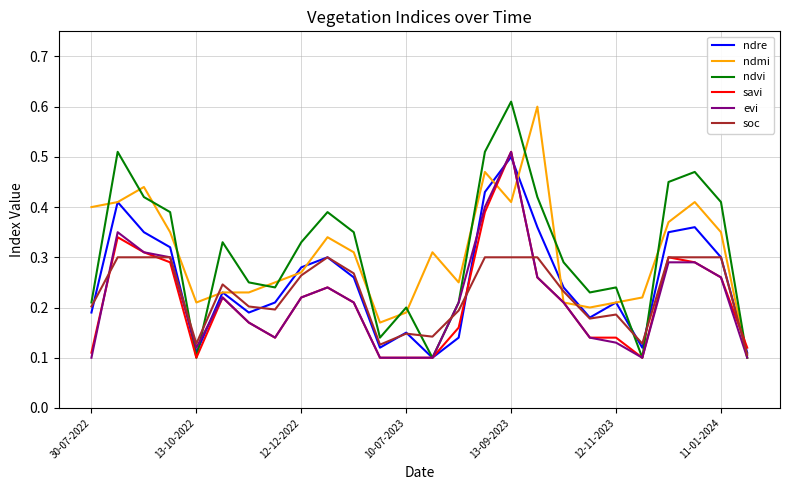

Count the ndre values in the range 0 to 1.

26